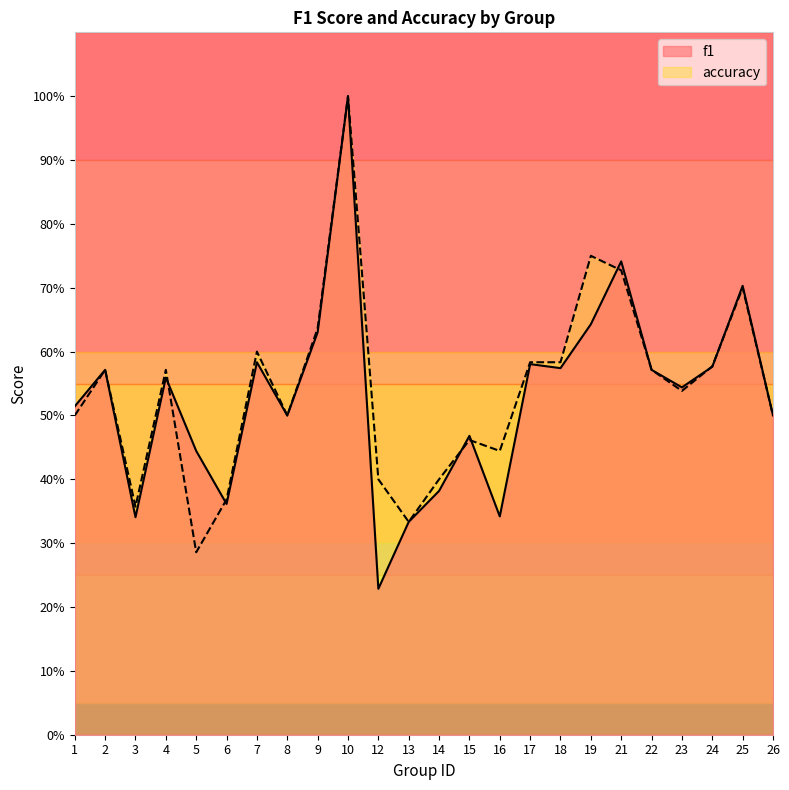

What is the difference between the maximum and second lowest values in the accuracy series?

0.7